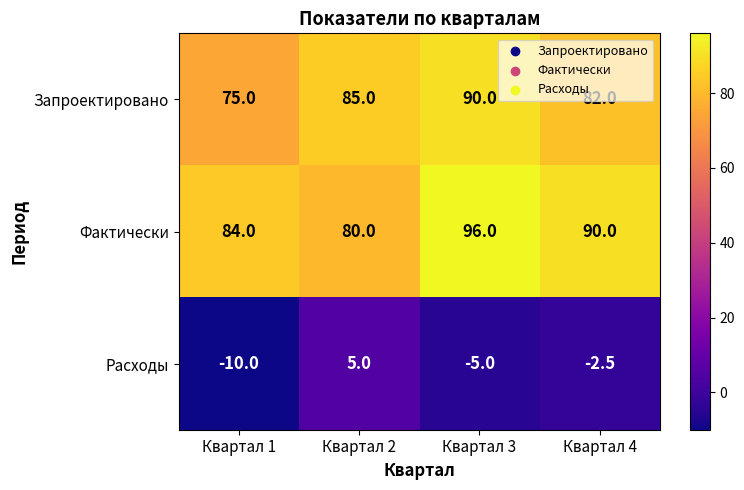

How many data points in Фактически are less than 90?

2